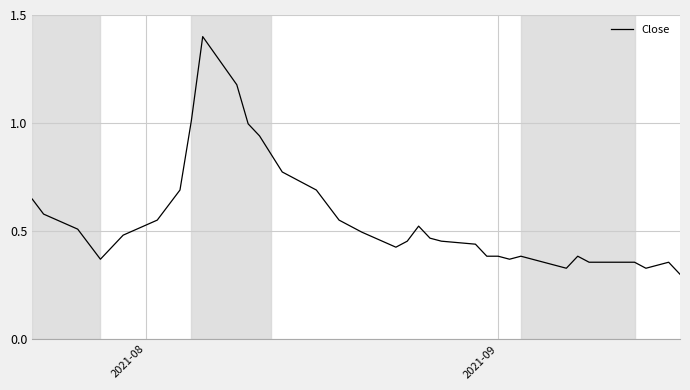

What is the greatest value displayed?

1.4